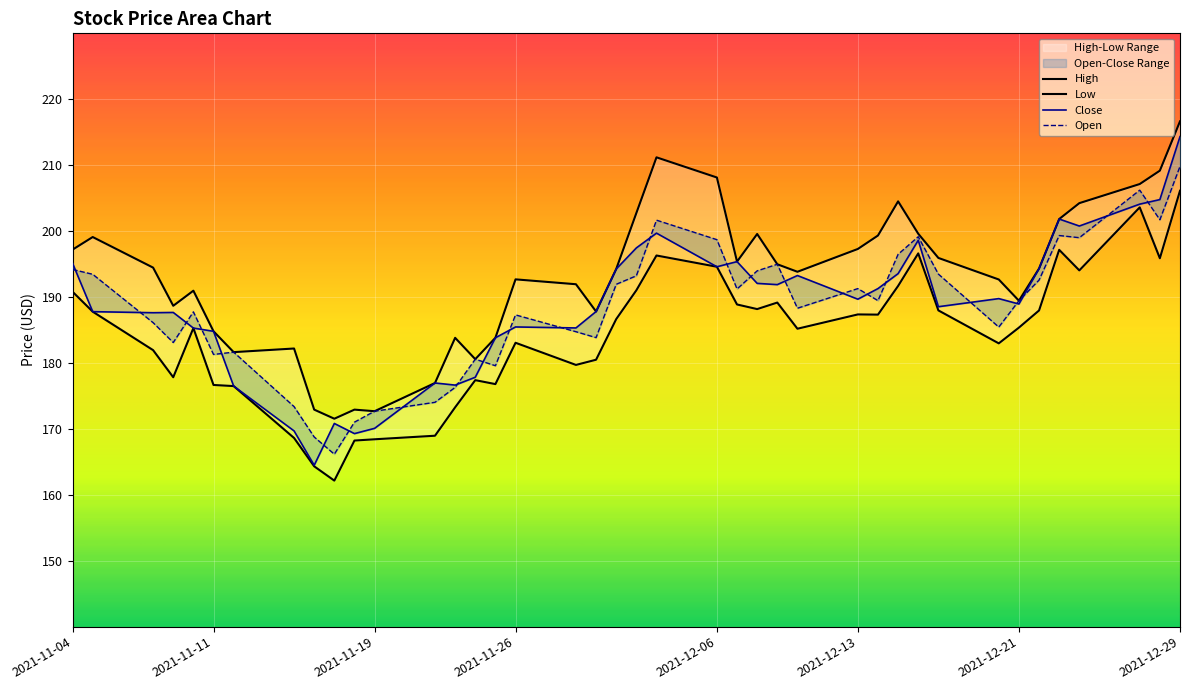

True or false: Close and Low cross at least once.

False